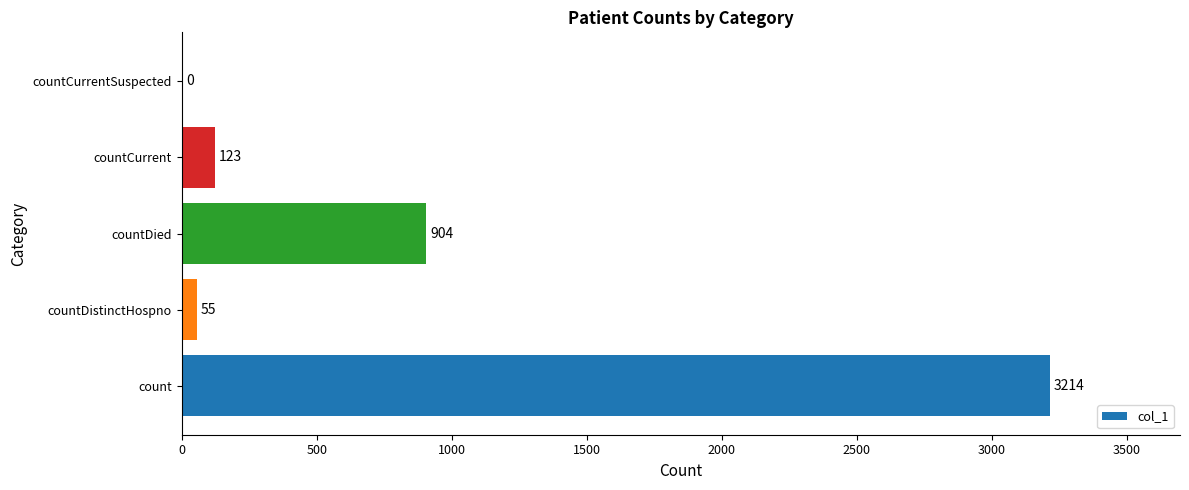

What is the approximate value at count?

3214